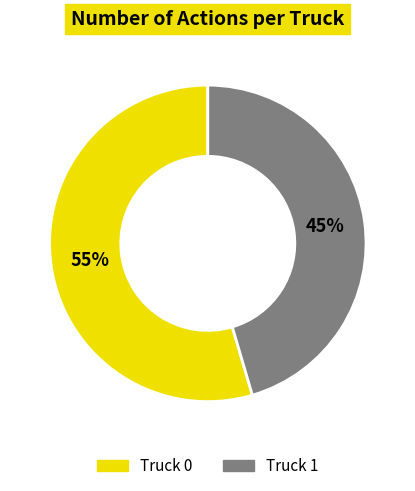

To the nearest percent, what is the average slice percentage?

50%